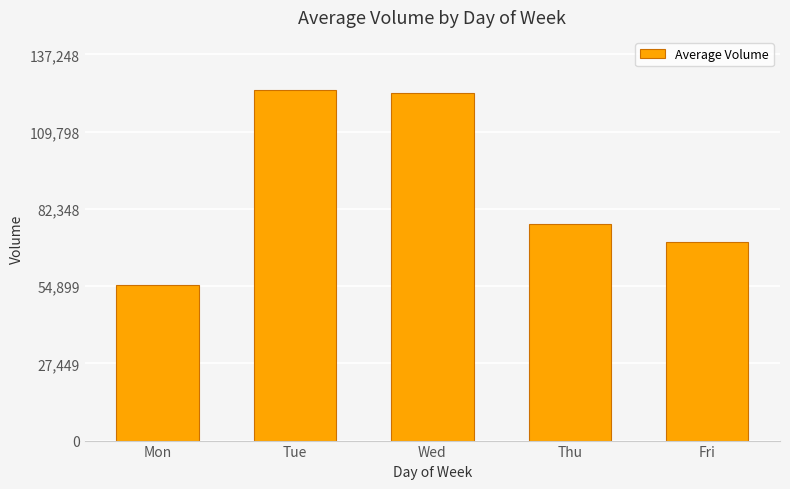

Are the bars horizontal?

No